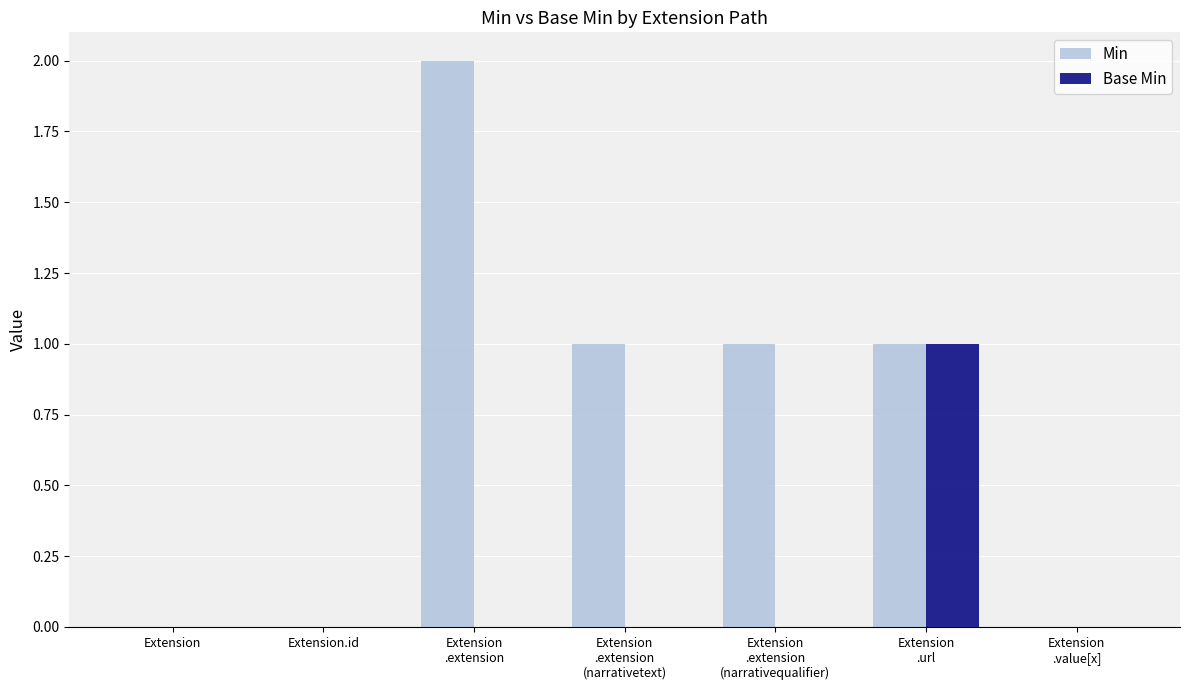

What is the spread (max minus min) of values at Extension
.extension
(narrativetext)?

1